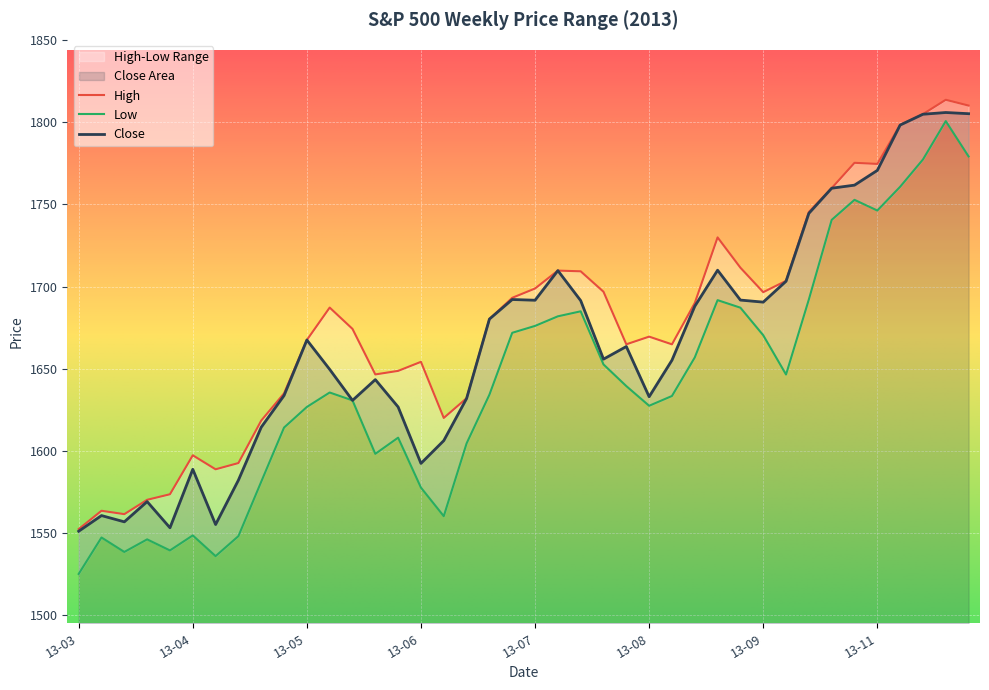

Is the value of Low at 2013-10-07 greater than the value of Close at 2013-07-08?

No